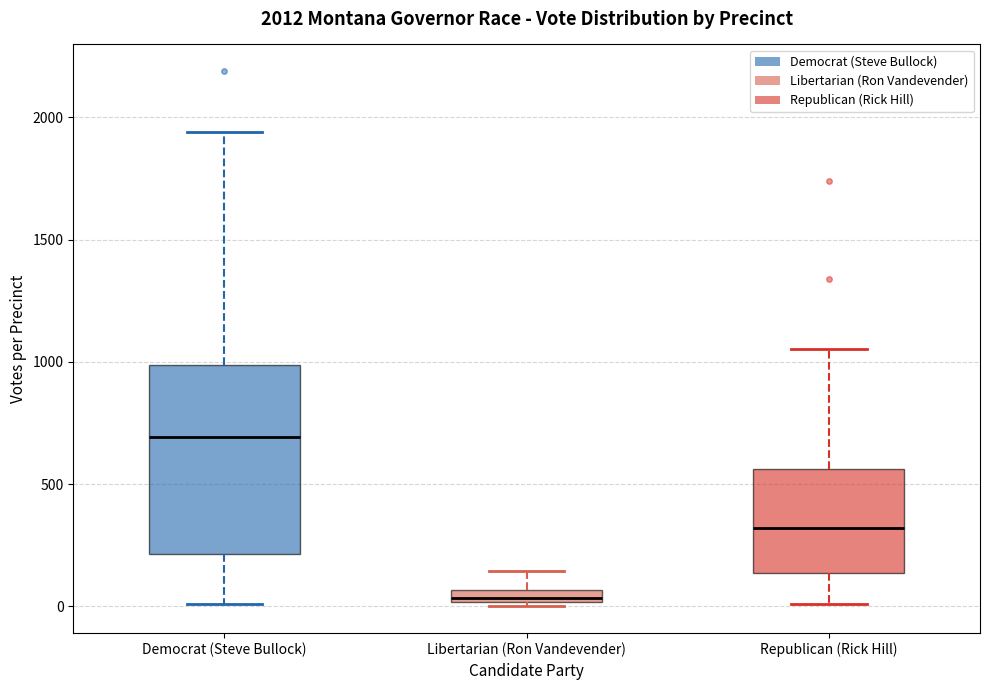

Comparing the boxes themselves (not the whiskers), which one is the tallest?

Democrat (Steve Bullock)